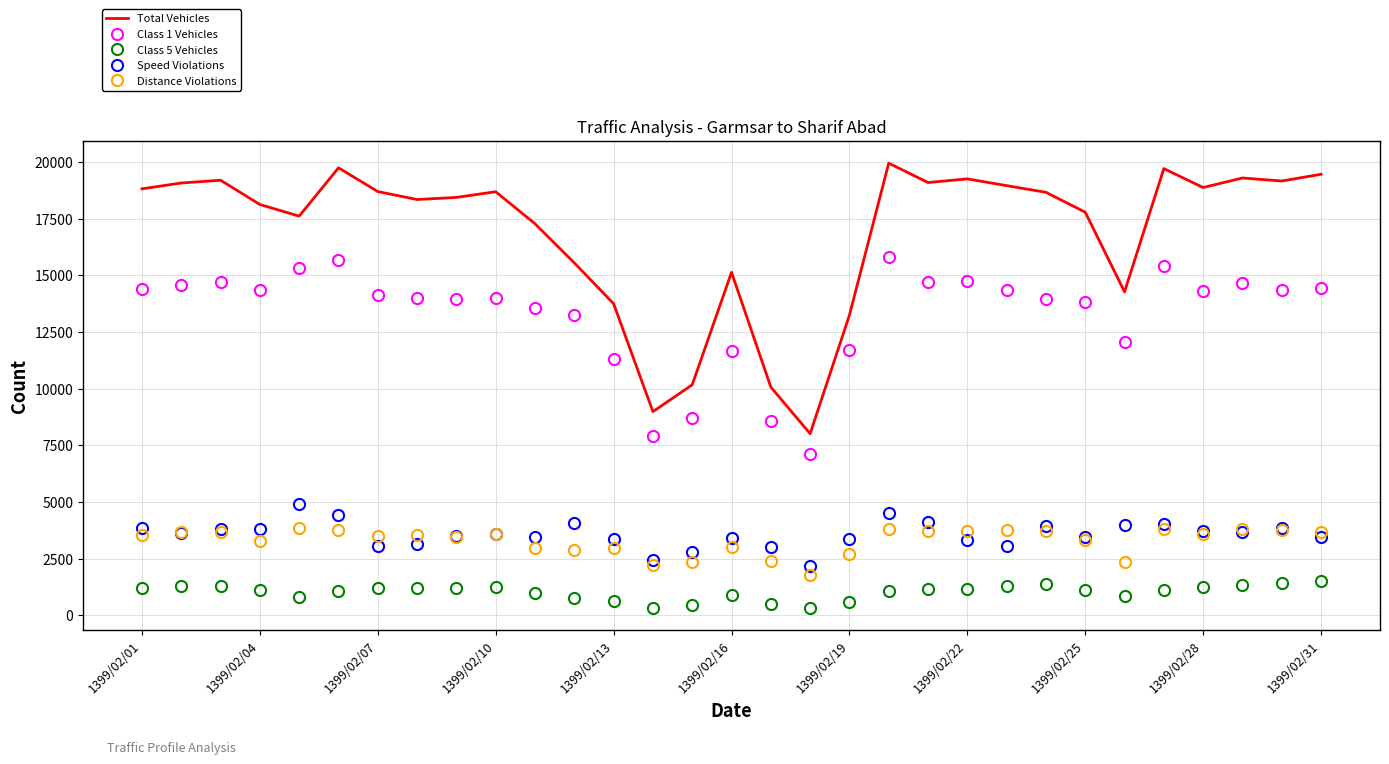

True or false: Speed Violations has more than 1 interior local peaks.

True